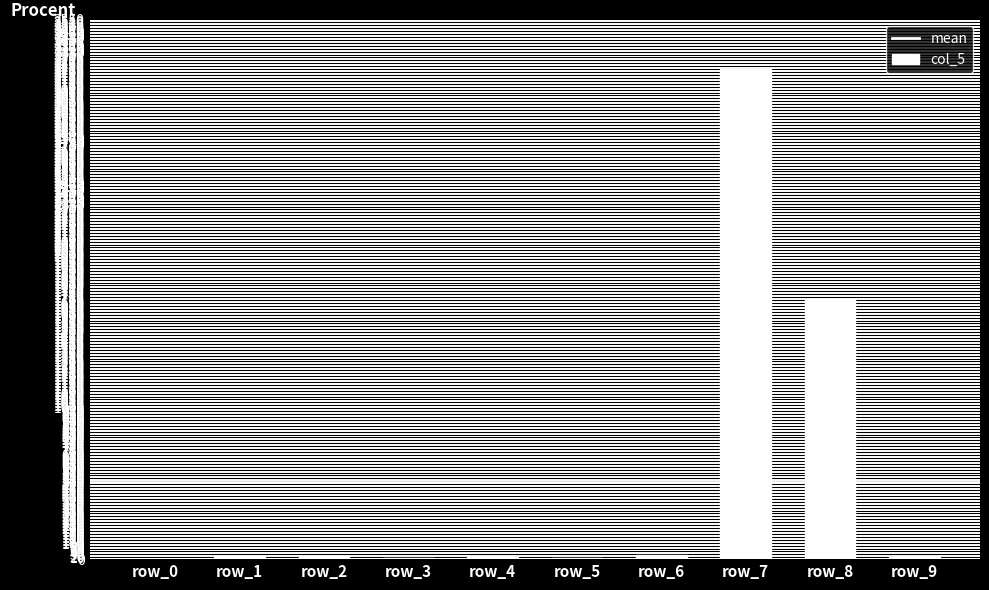

The chart shows a value of 2 at row_0. True or false?

True